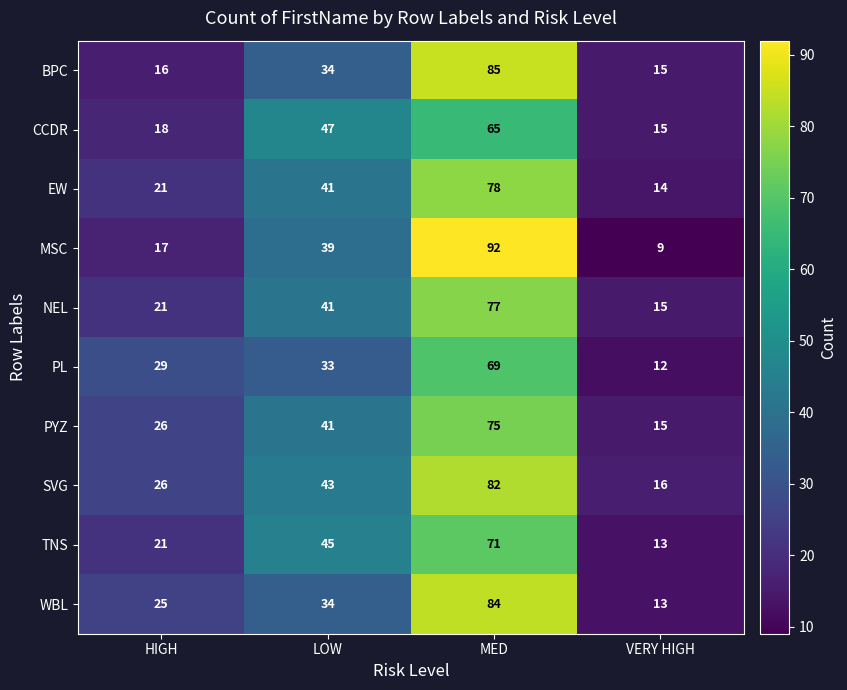

True or false: PYZ has a value of 26 at HIGH.

True